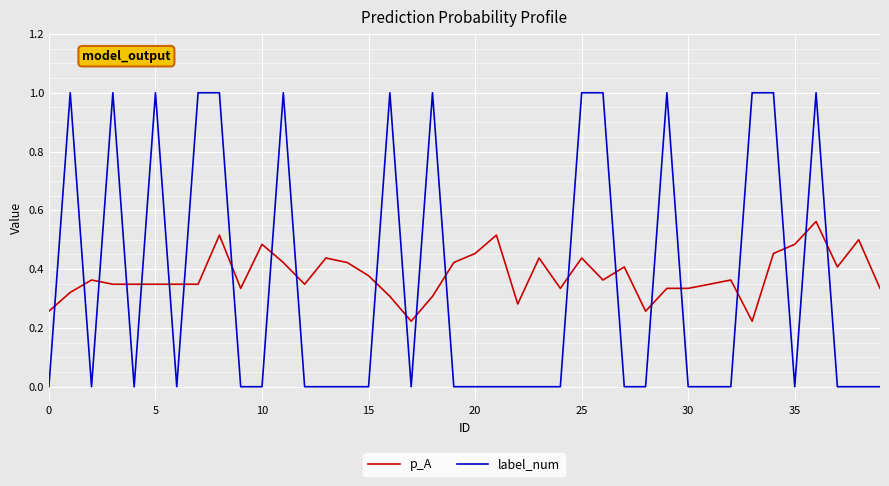

Is this an area chart (filled region under the line)?

No